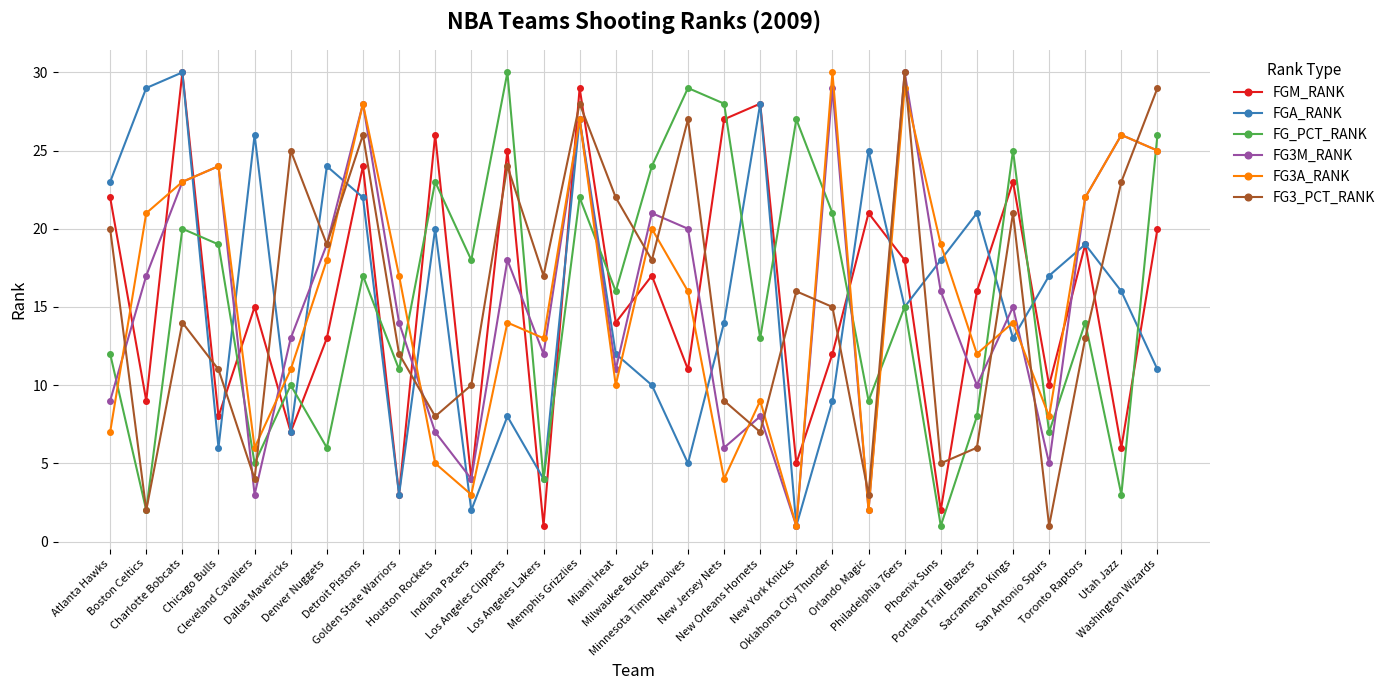

Read the FGA_RANK value at Philadelphia 76ers.

15